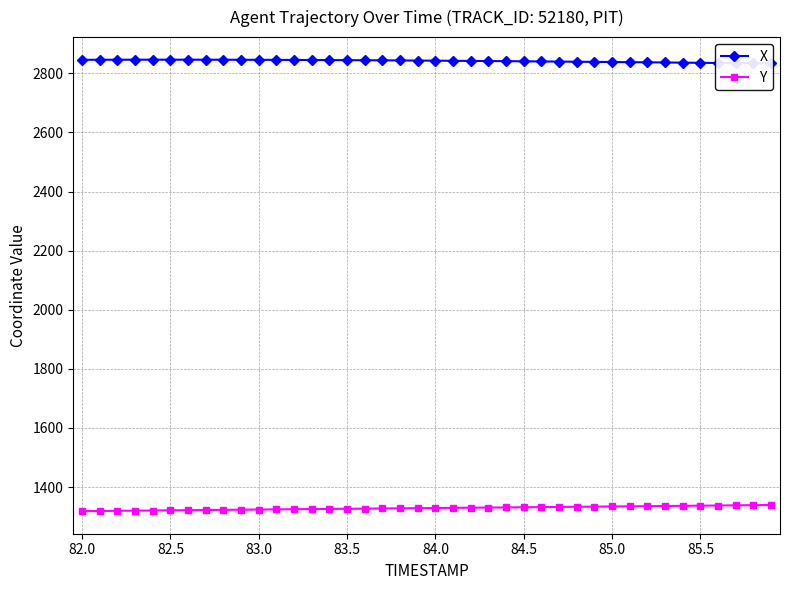

What are all the series names shown in the legend?

X, Y